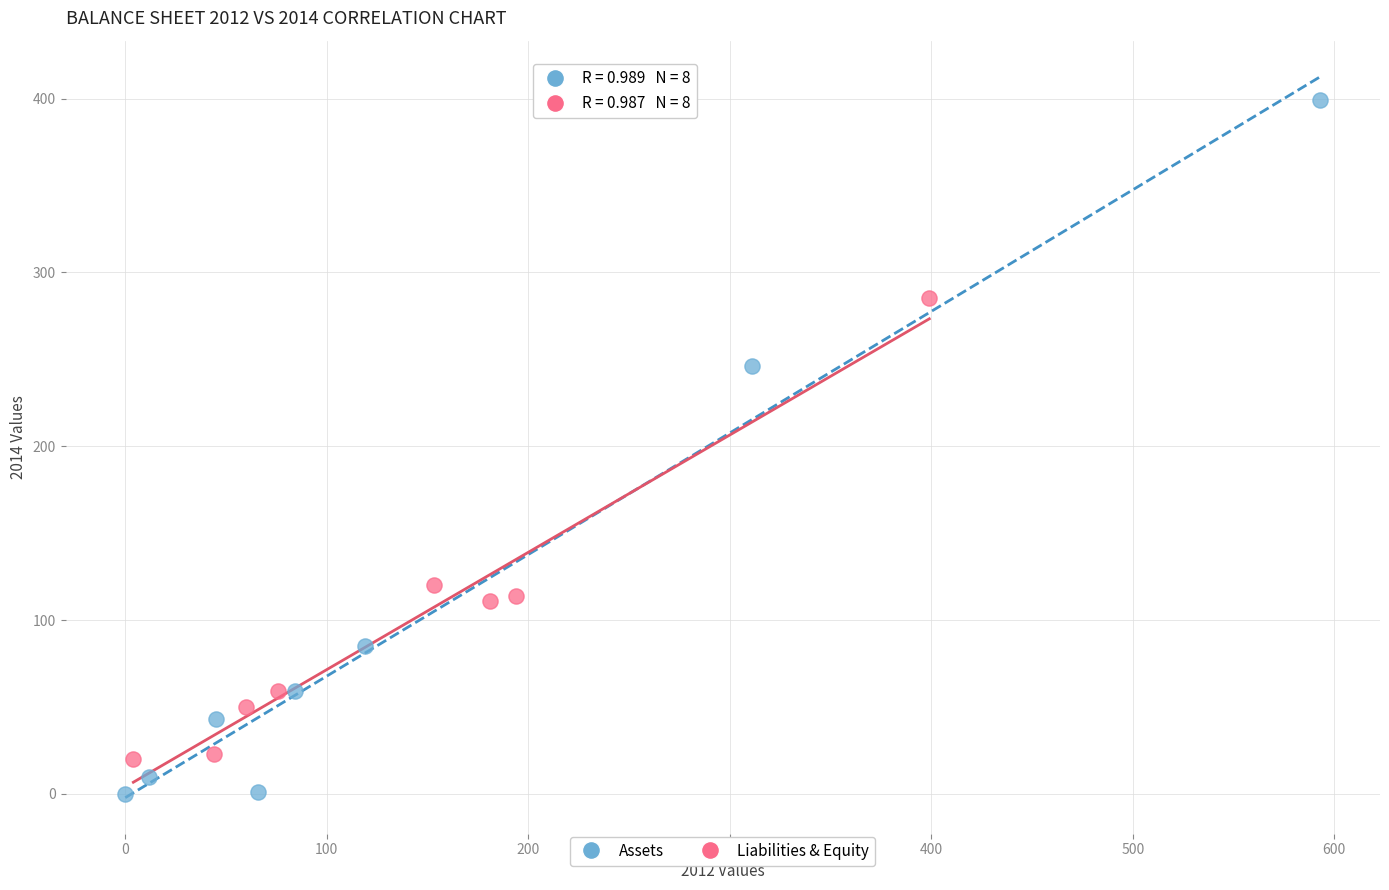

What are all the series names shown in the legend?

Assets, Liabilities & Equity